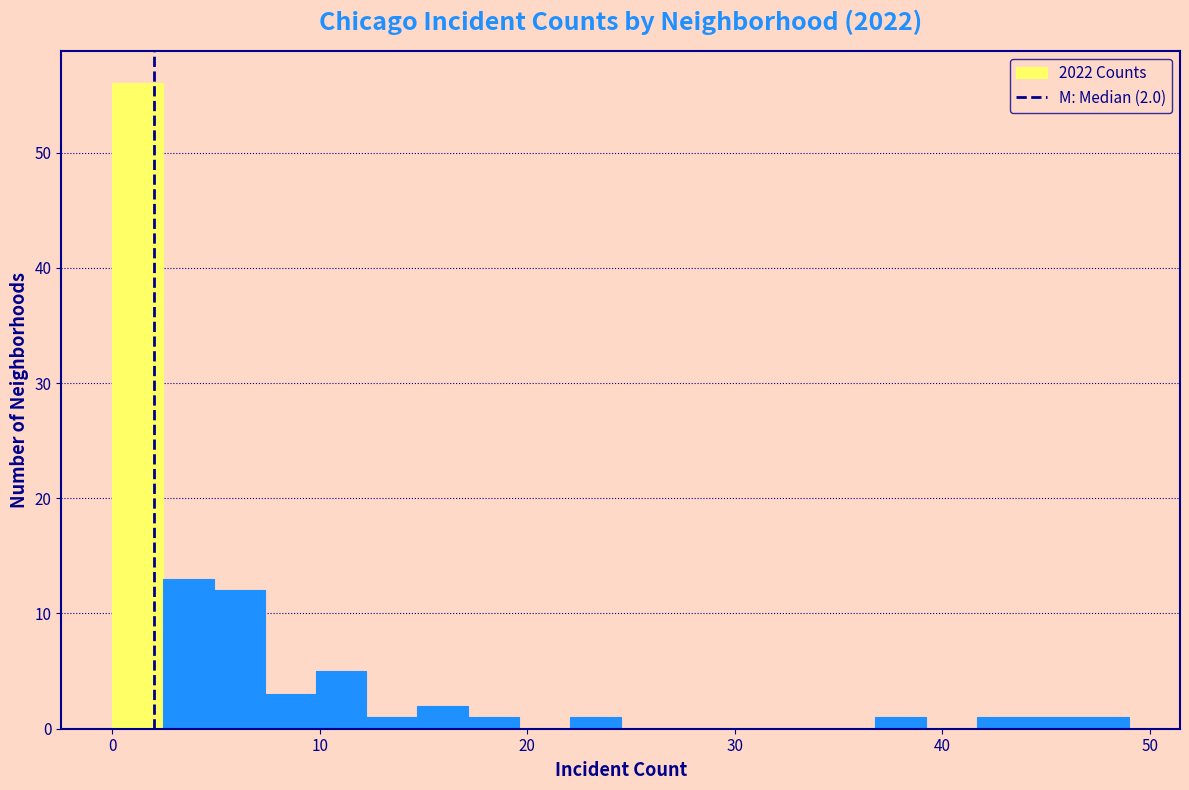

Read against the x-axis, roughly where is the centre of the tallest bar?

1